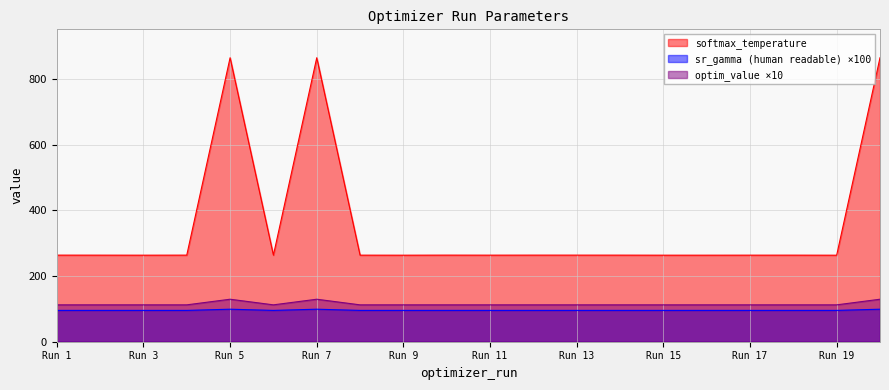

What is the difference between the maximum and minimum values in the sr_gamma (human readable) series?

3.6